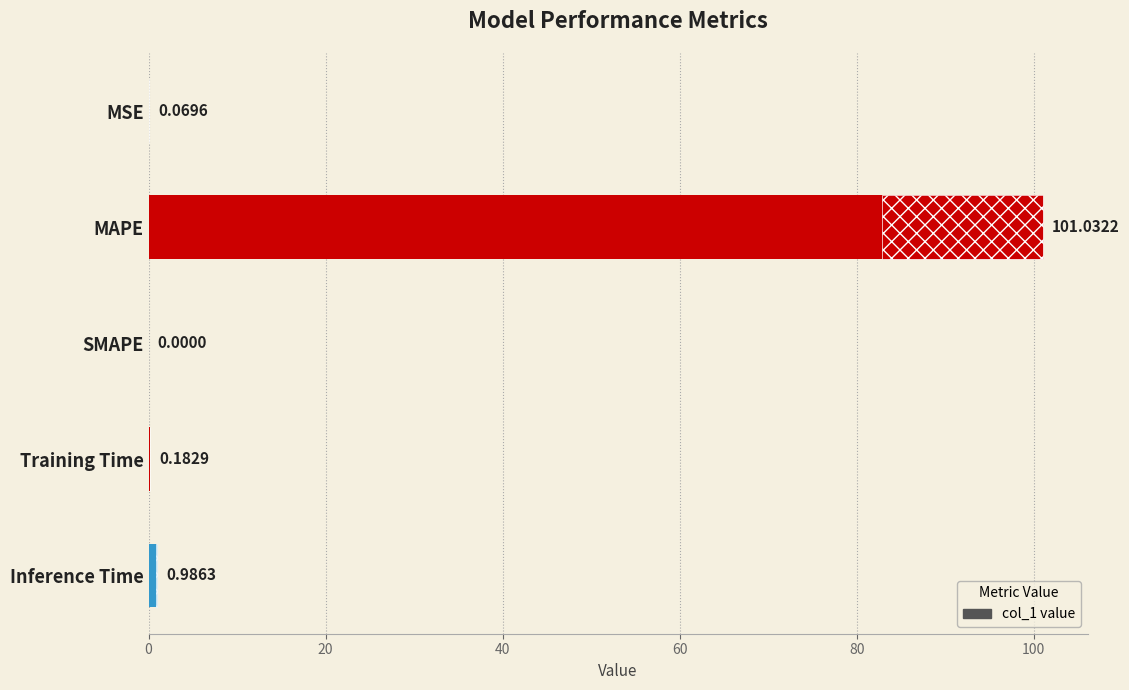

Which has a higher value, MSE or Inference Time?

Inference Time